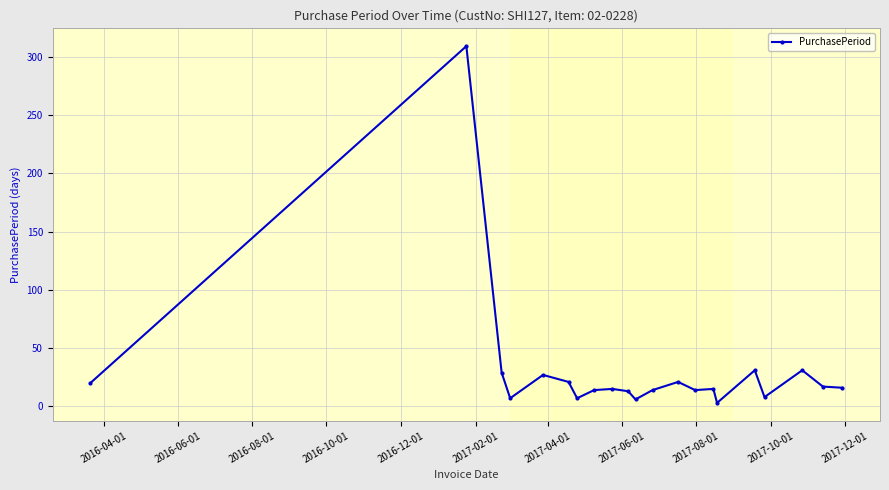

What is the greatest value displayed?

309